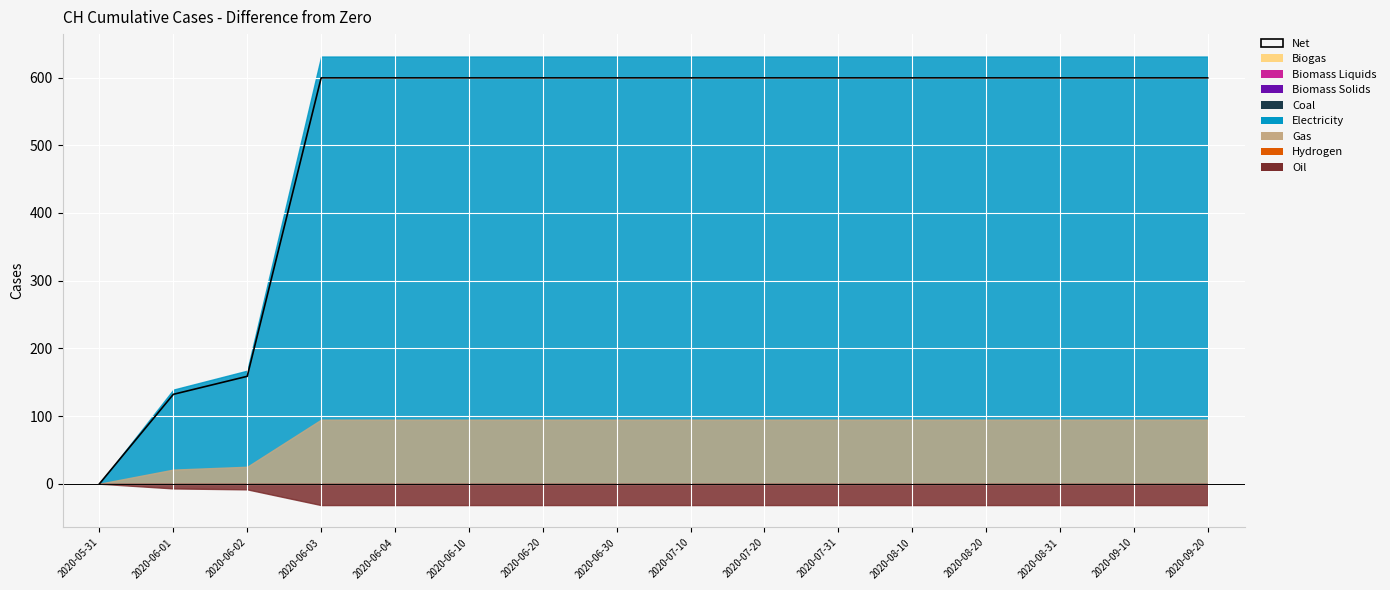

What value does the data have at 2020-06-02?

158.7